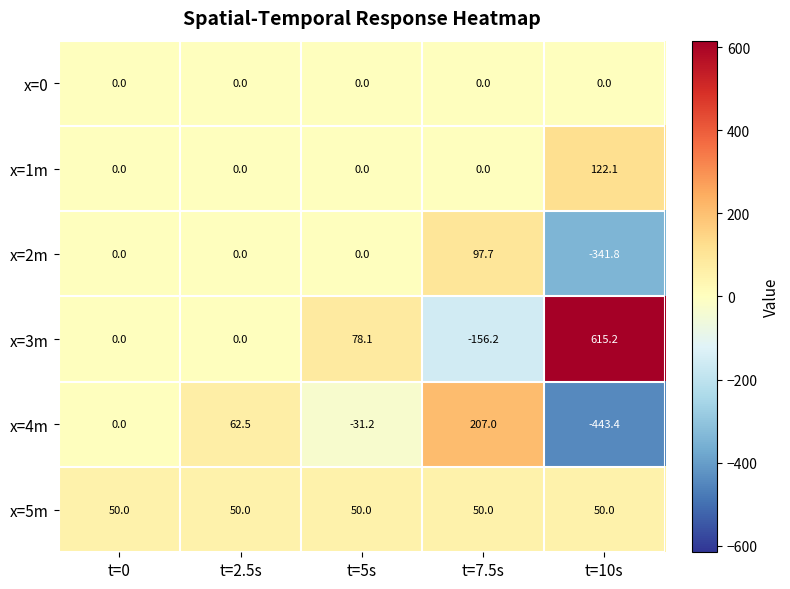

How many distinct data groups are displayed?

6